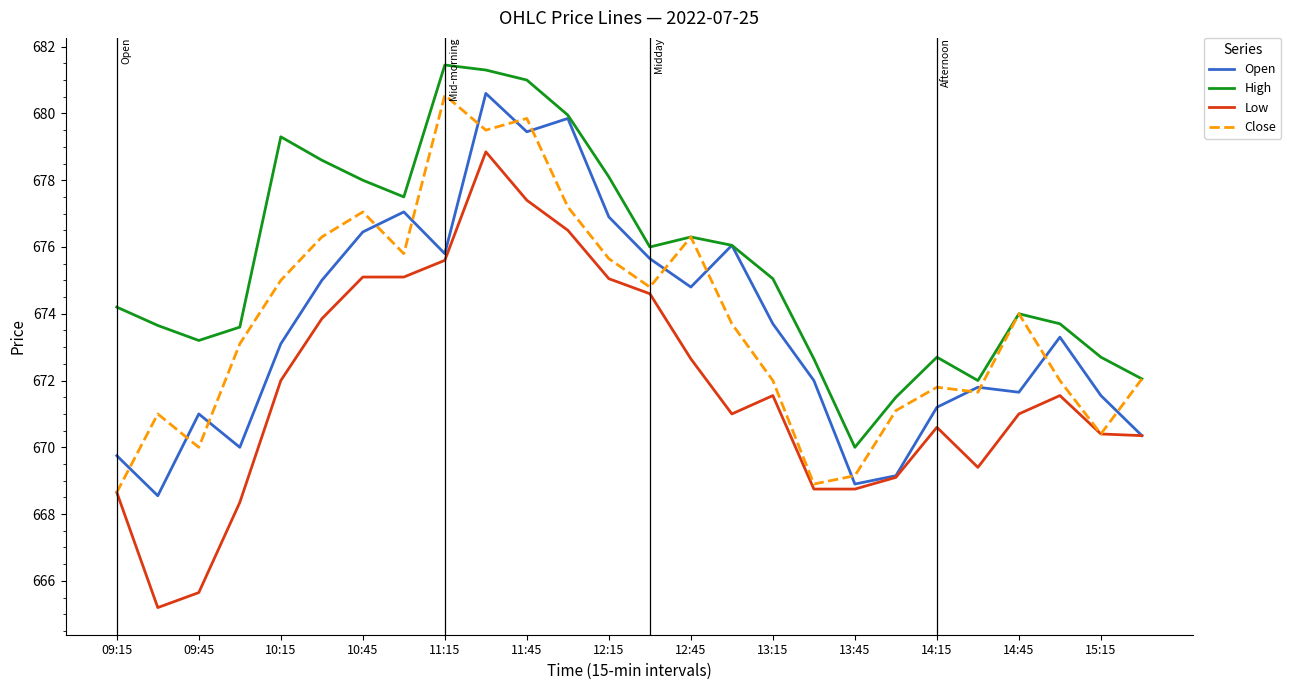

Which series has the largest total across all categories?

High